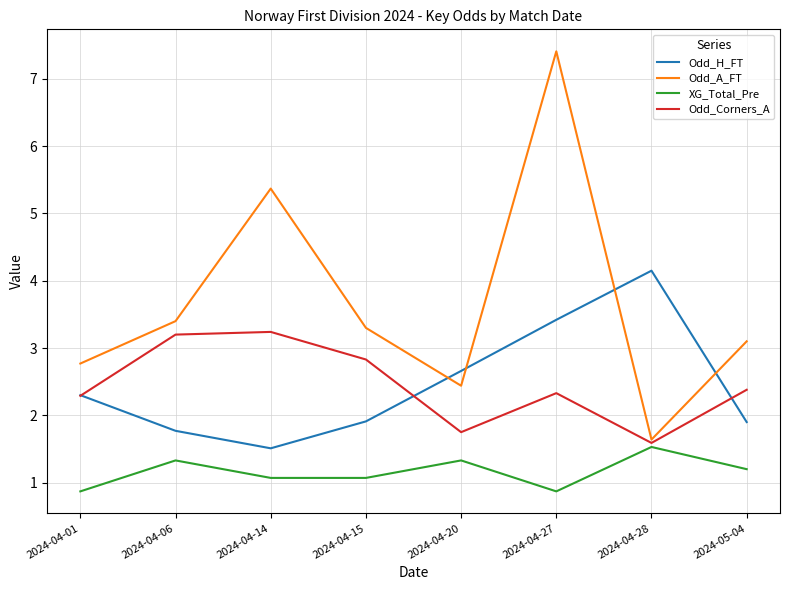

What is the difference between the highest and lowest values at 2024-04-14?

4.3